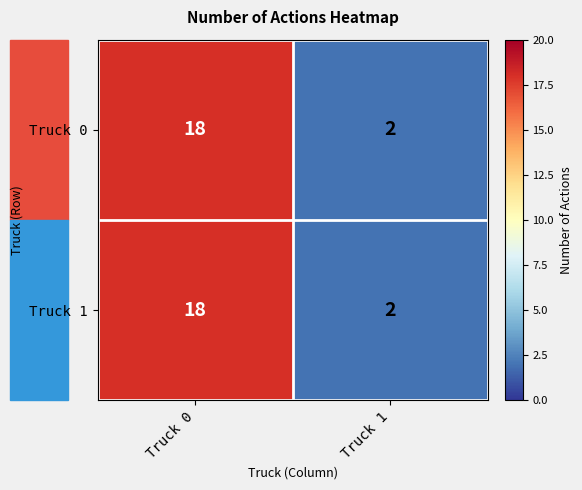

At how many categories does at least one series exceed 5?

1